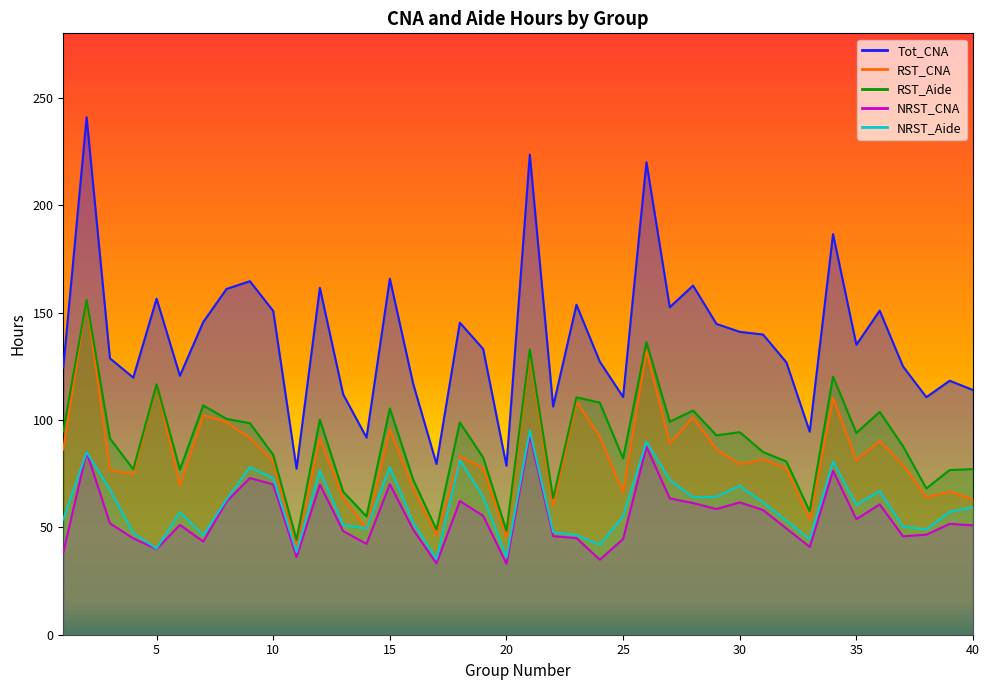

At which label does RST_CNA first exceed 81?

1